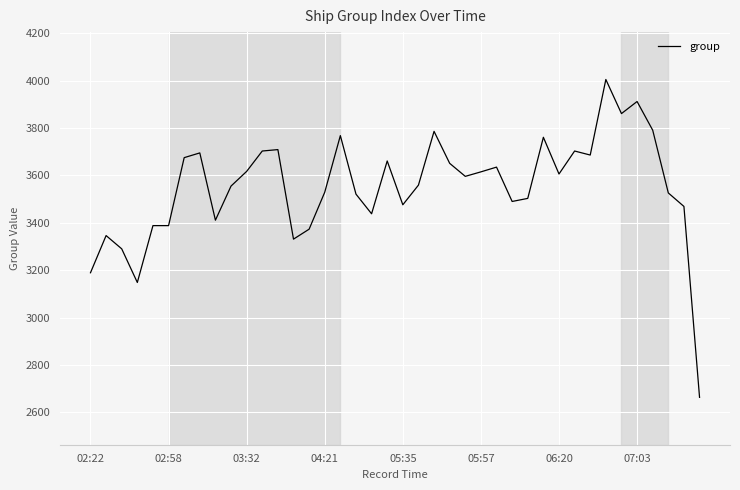

What is the greatest value displayed?

4005